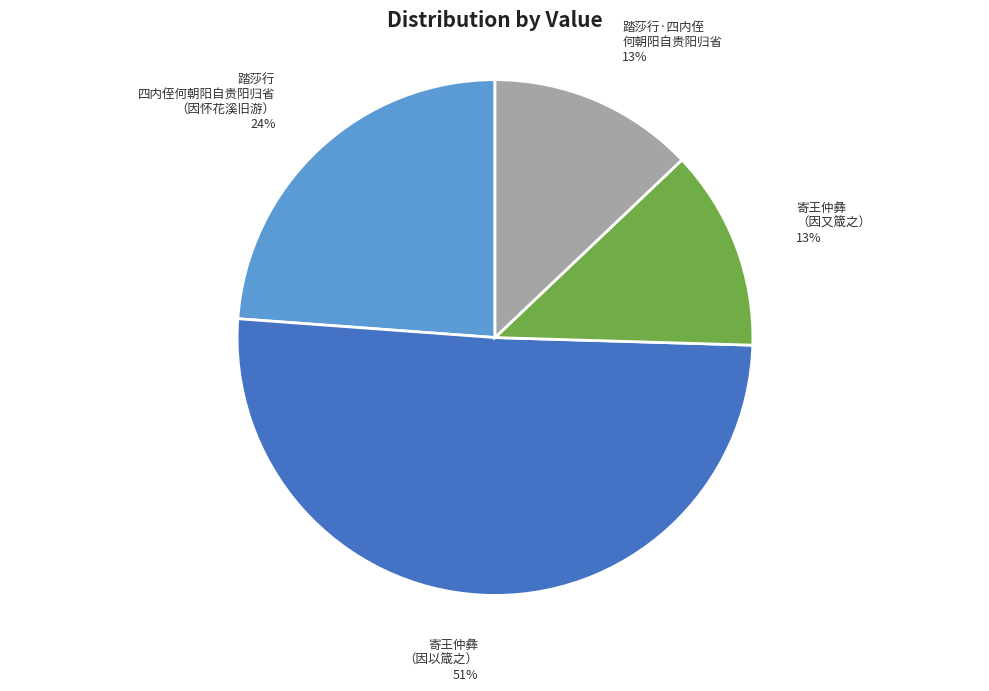

To the nearest percent, what is the average slice percentage?

25%